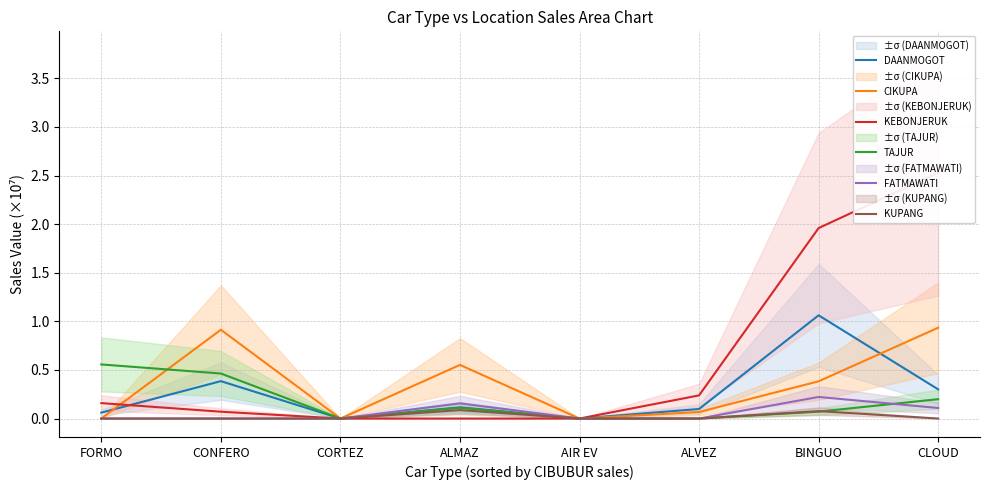

Between AIR EV and CLOUD, which series saw the biggest shift?

KEBONJERUK